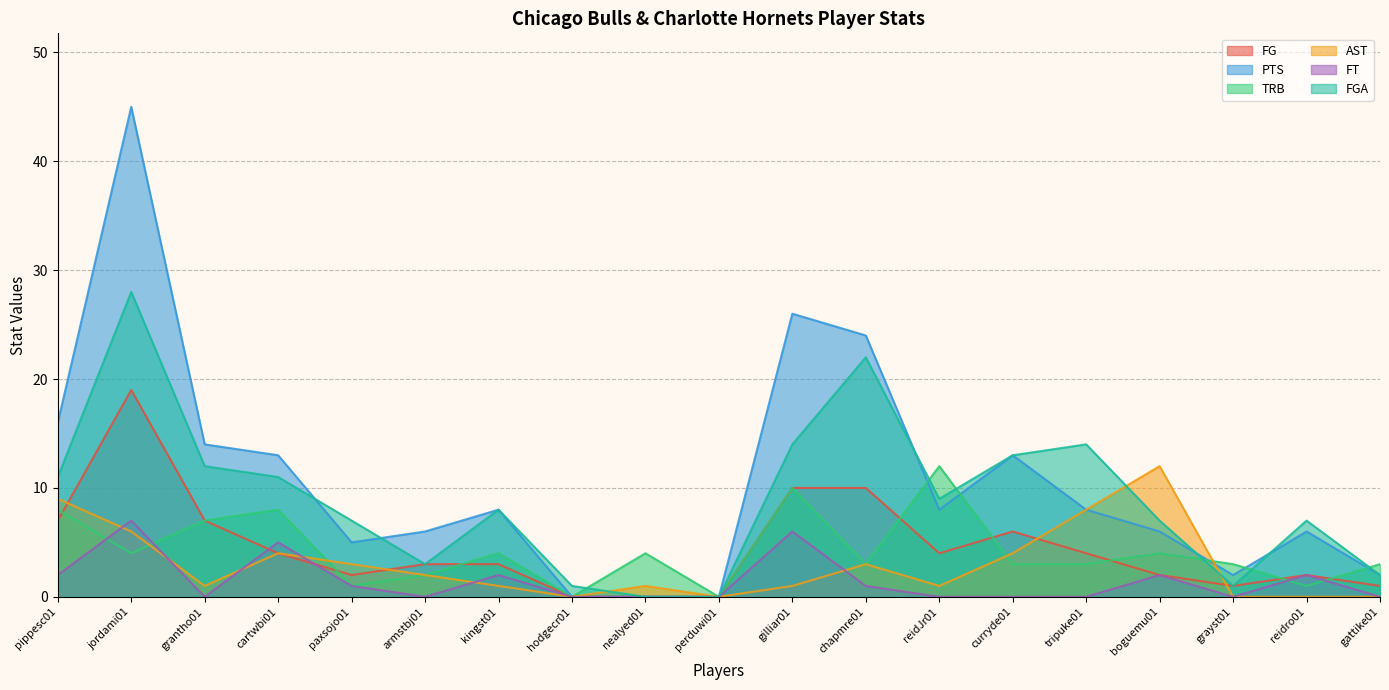

At which category does the chart reach its peak across all series?

jordami01